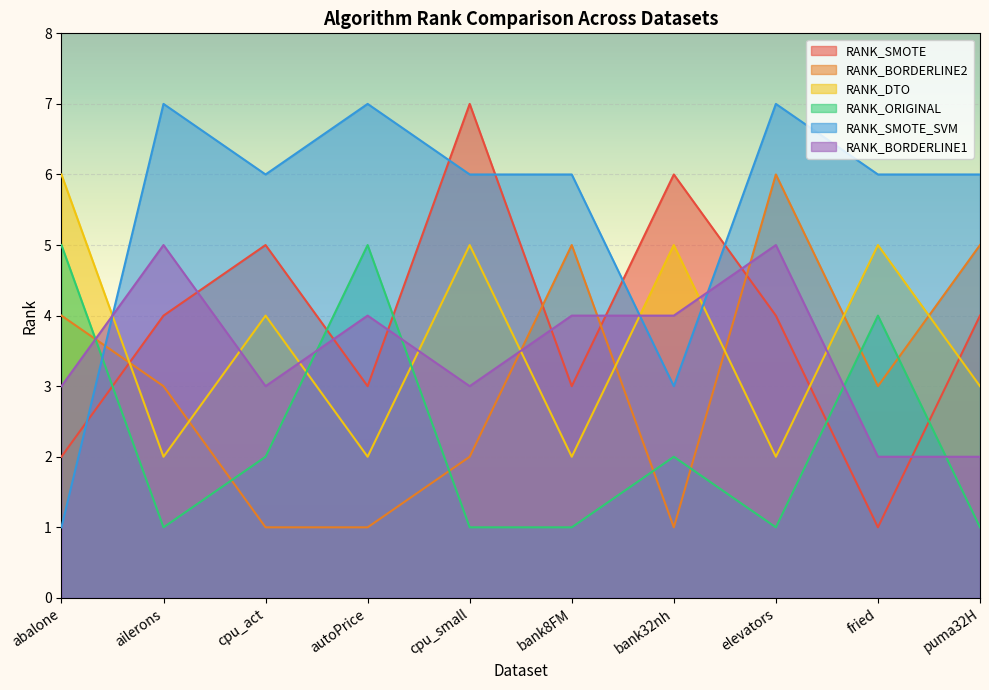

Is it true that RANK_DTO equals 6 at abalone?

True